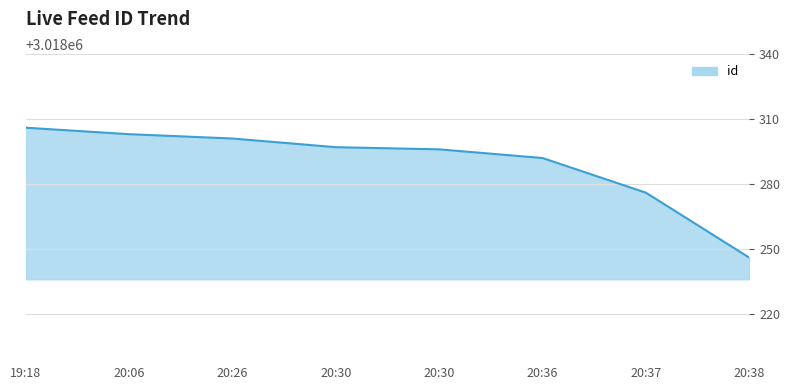

Rank the categories by value from highest to lowest.

19:18, 20:06, 20:26, 20:30, 20:30, 20:36, 20:37, 20:38